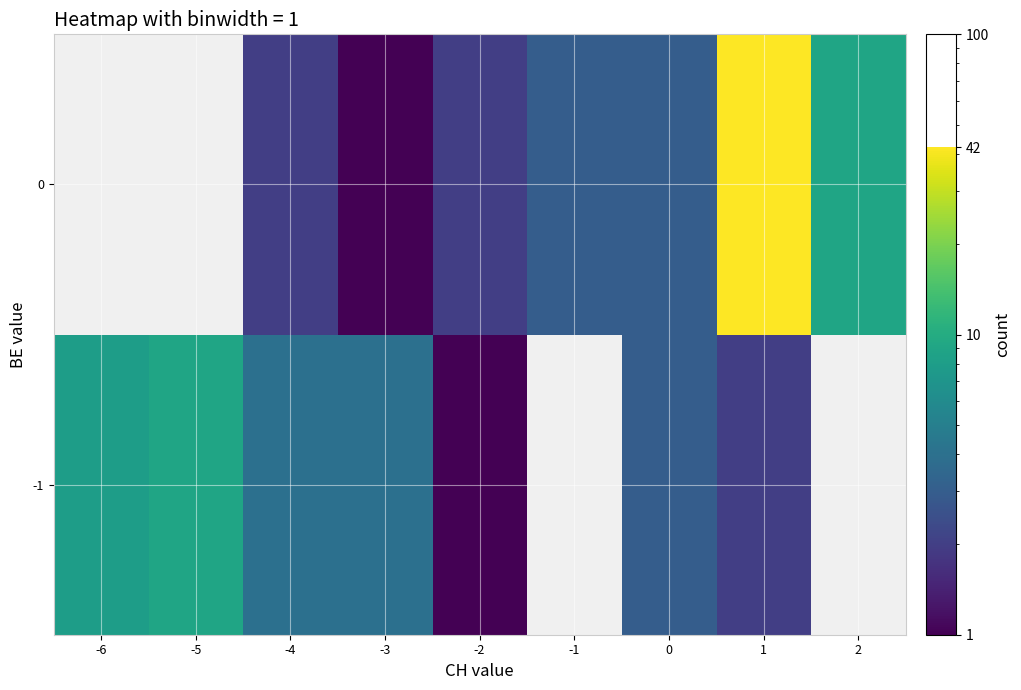

Which label corresponds to the largest value in the chart?

1